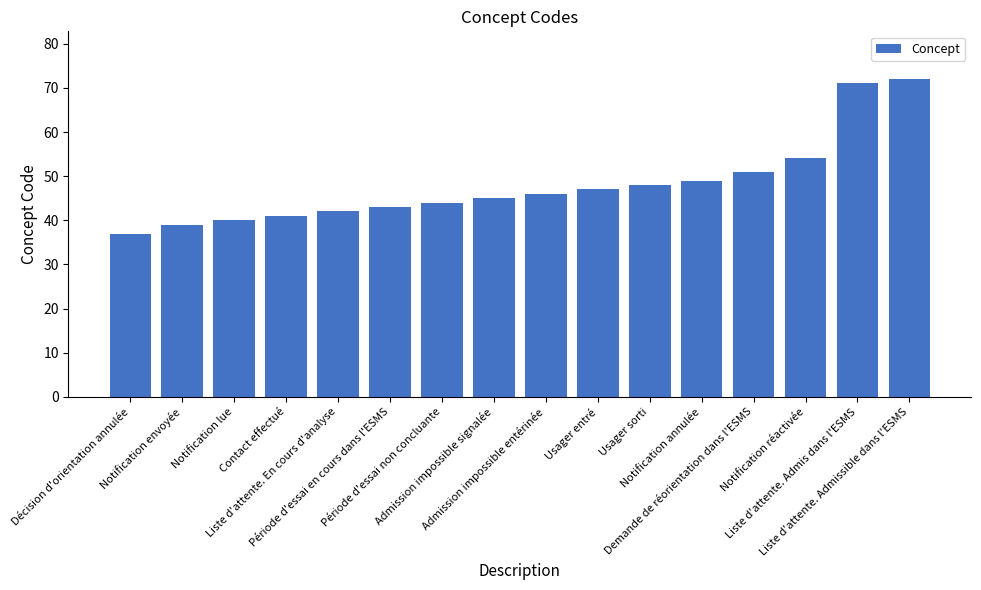

How many bars are there in total?

16